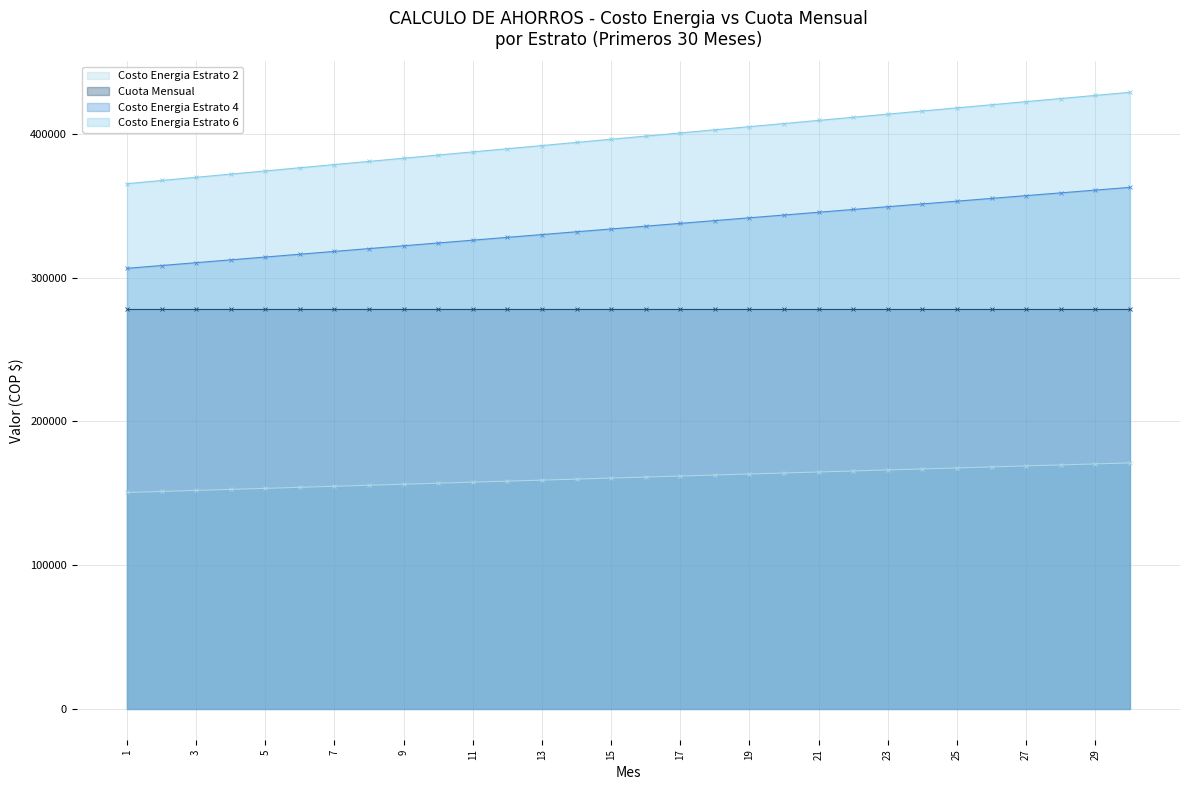

How many categories are shown in the chart?

30